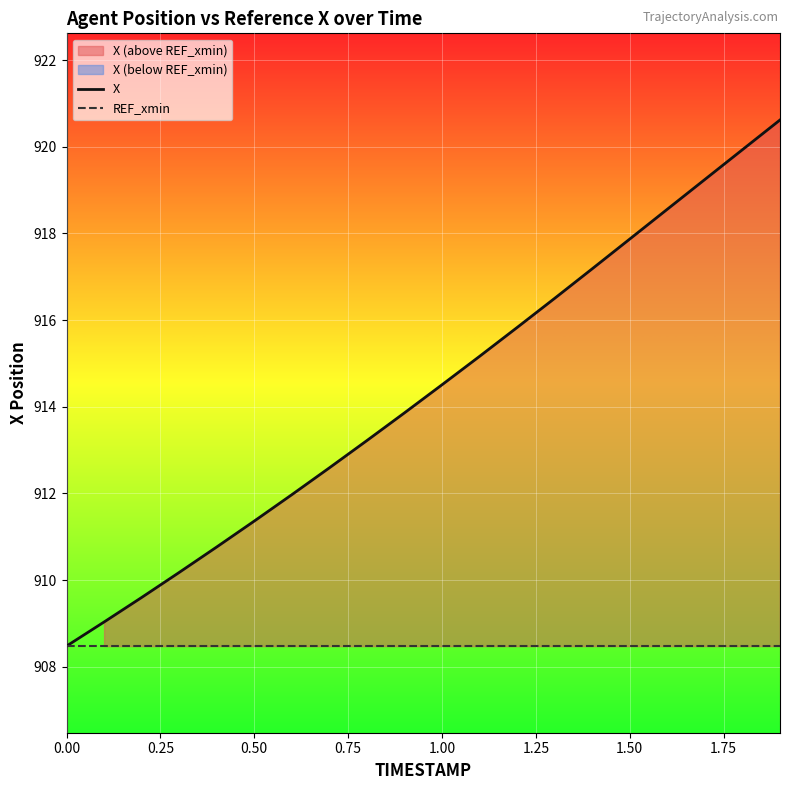

Which series has the widest spread of values?

X